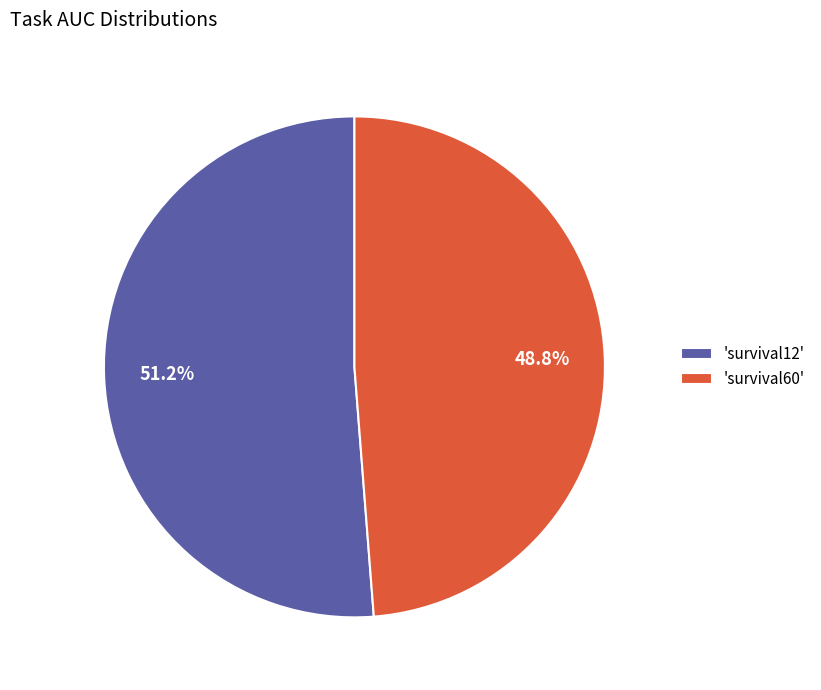

Rank the categories by value from highest to lowest.

'survival12', 'survival60'